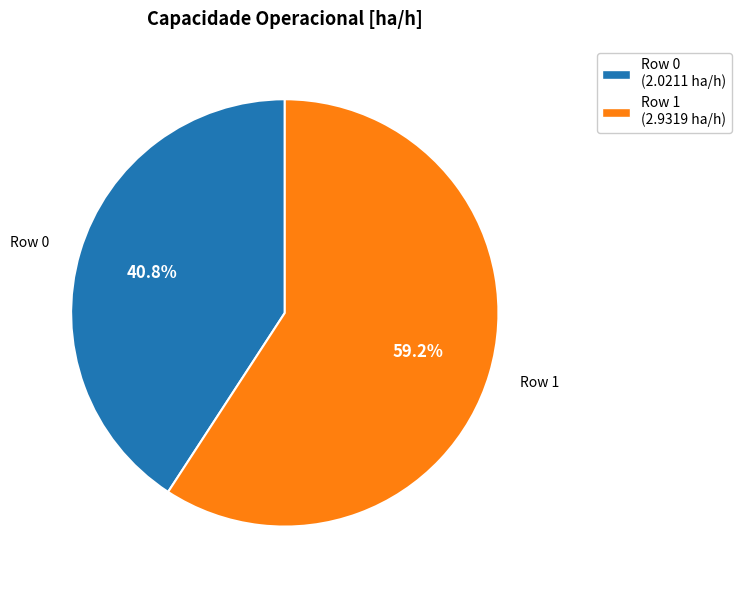

What portion of the pie excludes Row 0 (2.0211 ha/h)?

59.2%